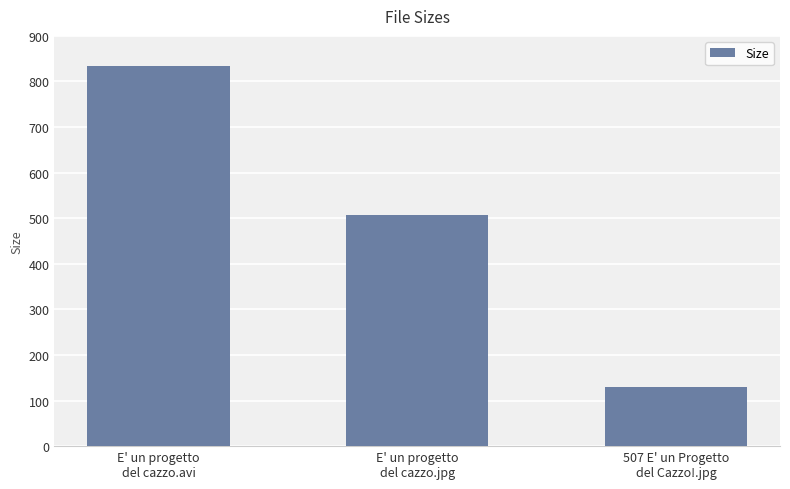

How many data points are above 506?

2